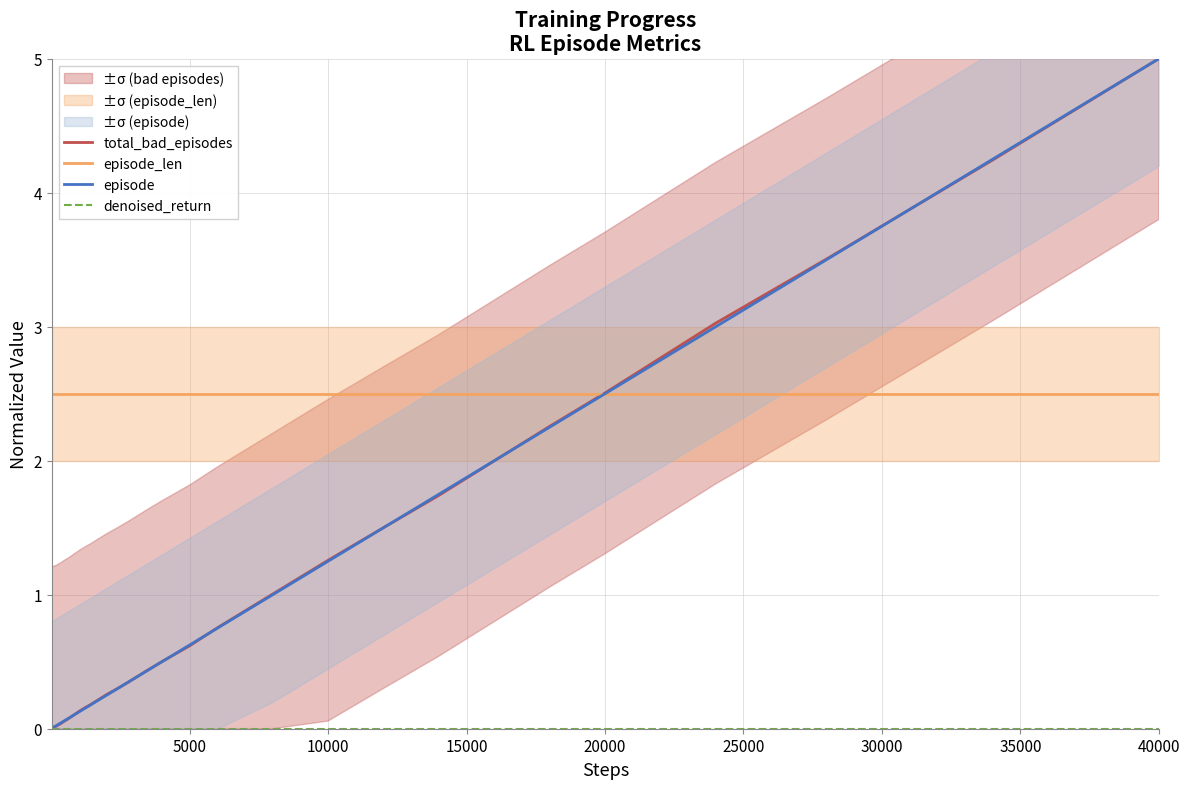

Which series has the largest range (max minus min)?

episode